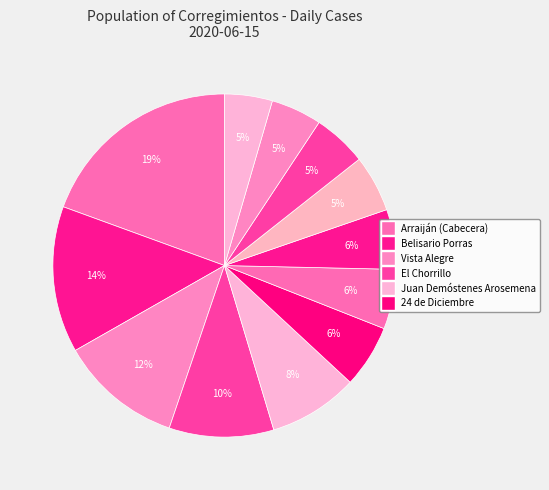

How many slices are in this pie chart?

12